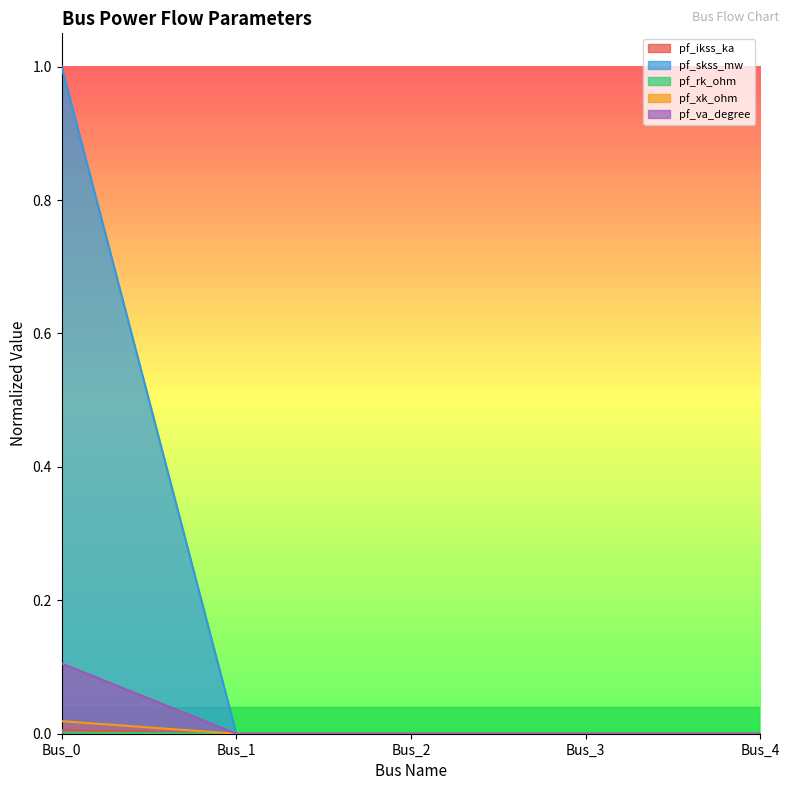

Does the chart display data point markers on the line(s)?

No